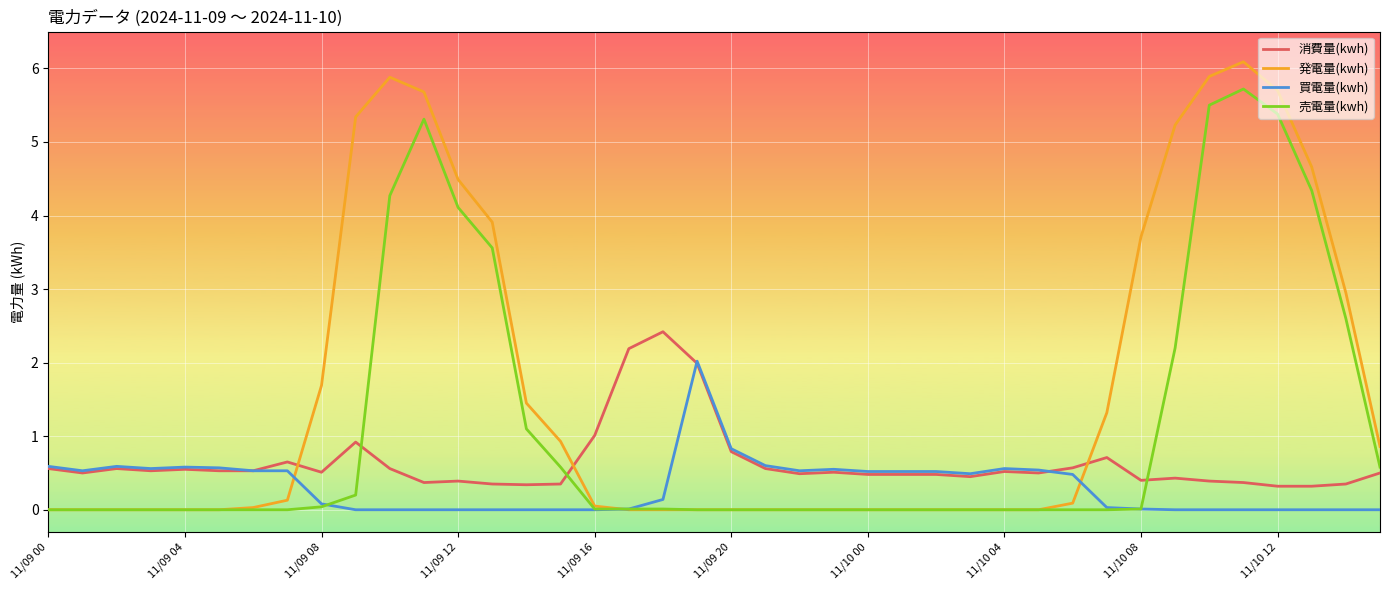

List the series in order of their peak value, highest first.

発電量(kwh), 売電量(kwh), 消費量(kwh), 買電量(kwh)